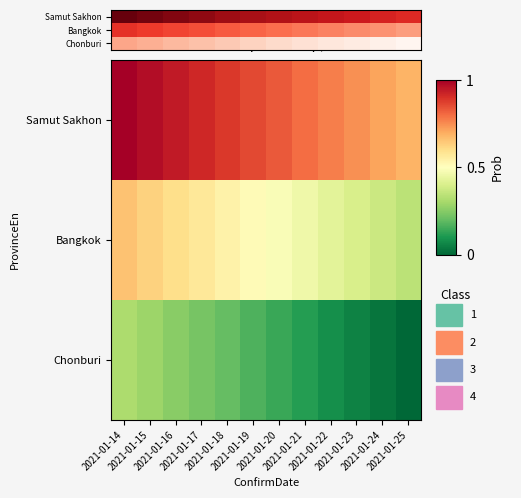

At which label is Chonburi closest to 0?

2021-01-25